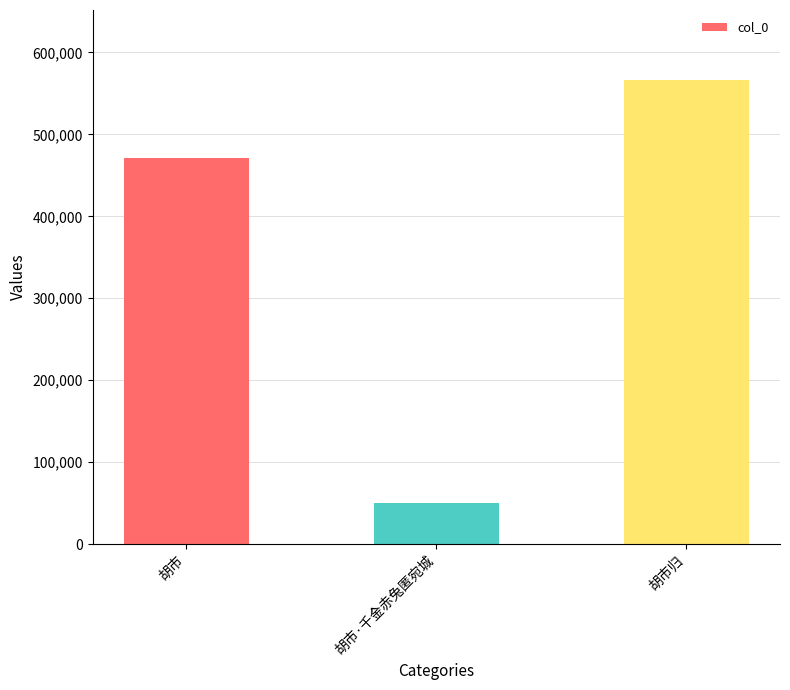

What is the difference between the second highest and minimum values?

421376